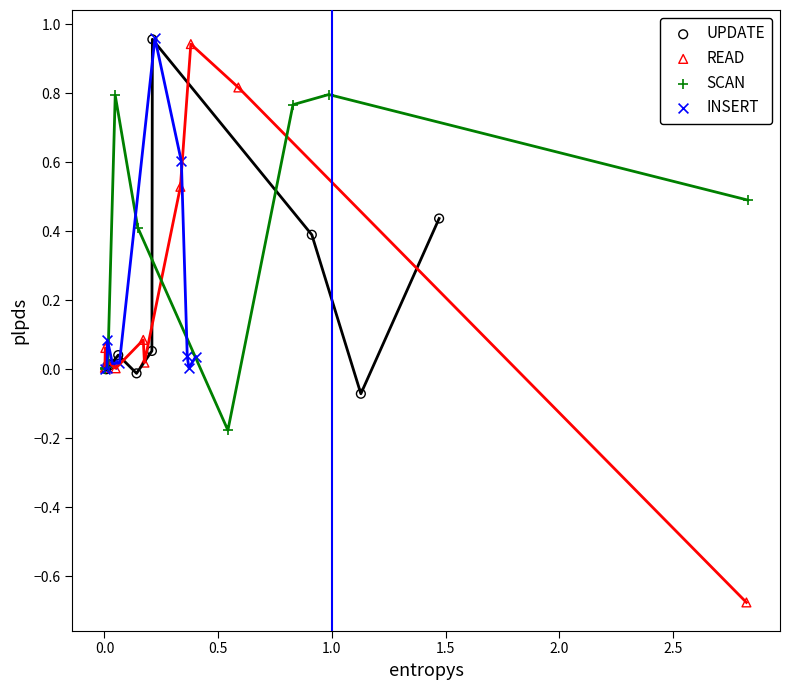

Which series has the largest Y range (max minus min)?

READ